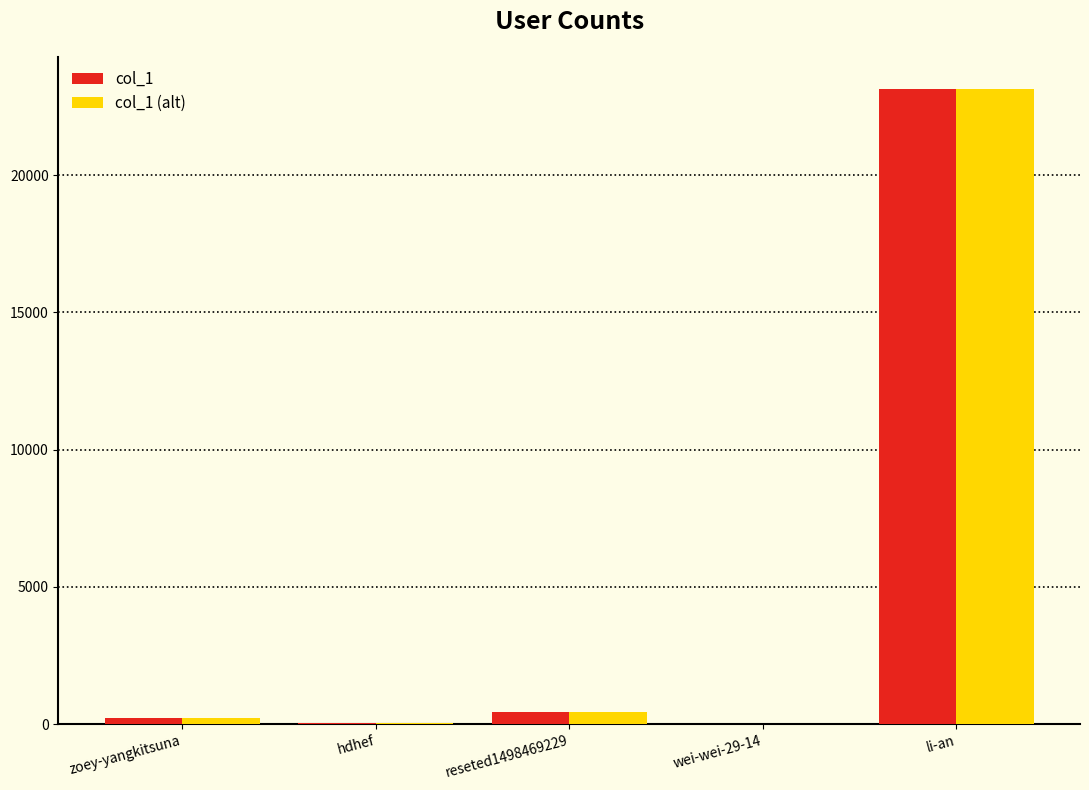

Are the bars horizontal?

No